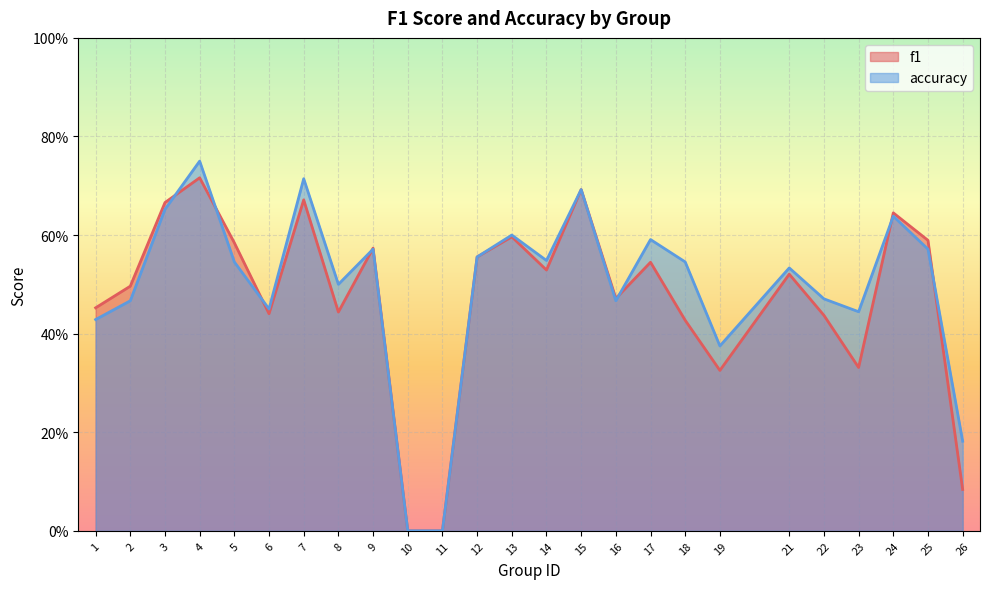

Which series has the largest range (max minus min)?

accuracy